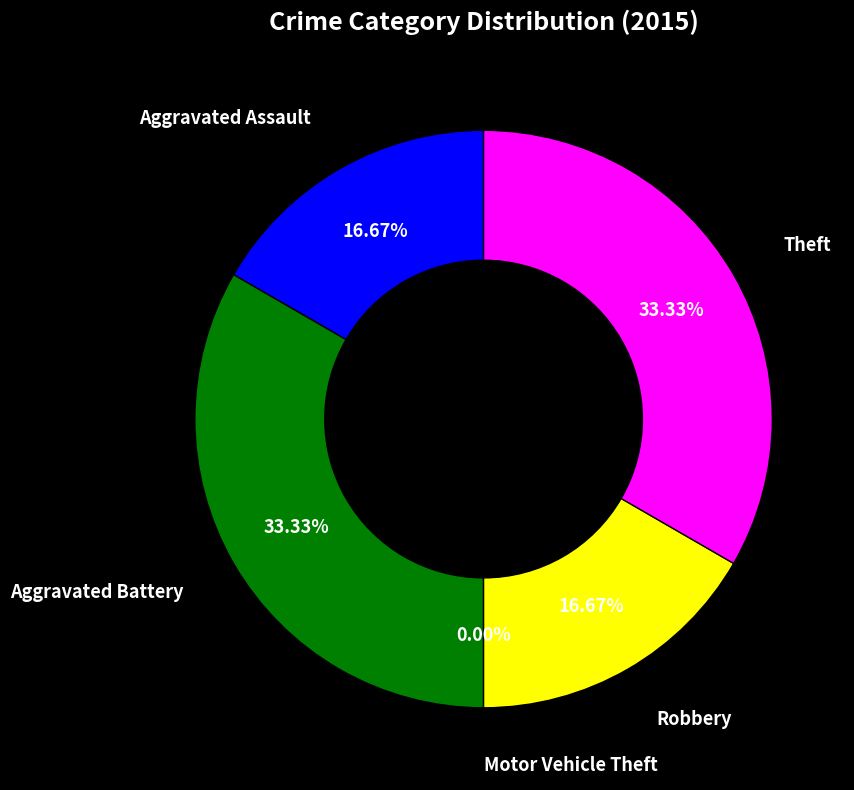

Is it true that Aggravated Battery is 43% of the pie?

False